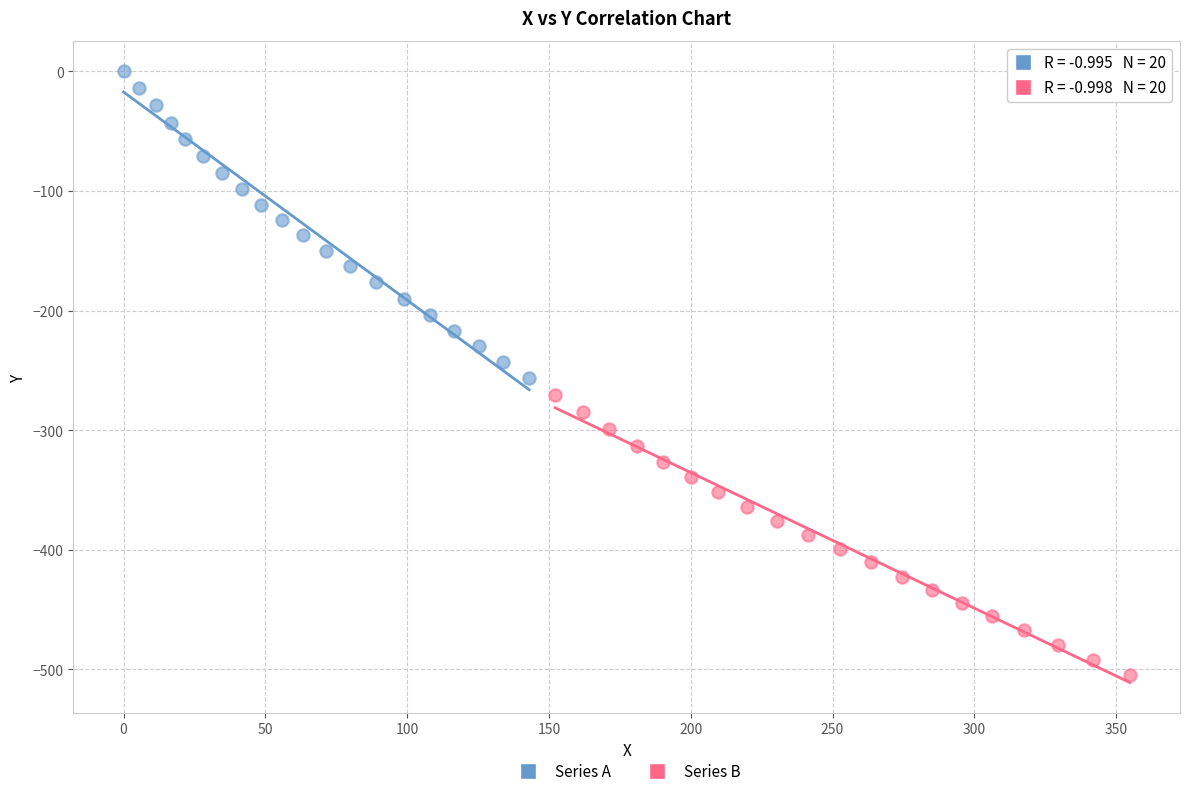

Which series reaches the minimum Y coordinate?

Series B